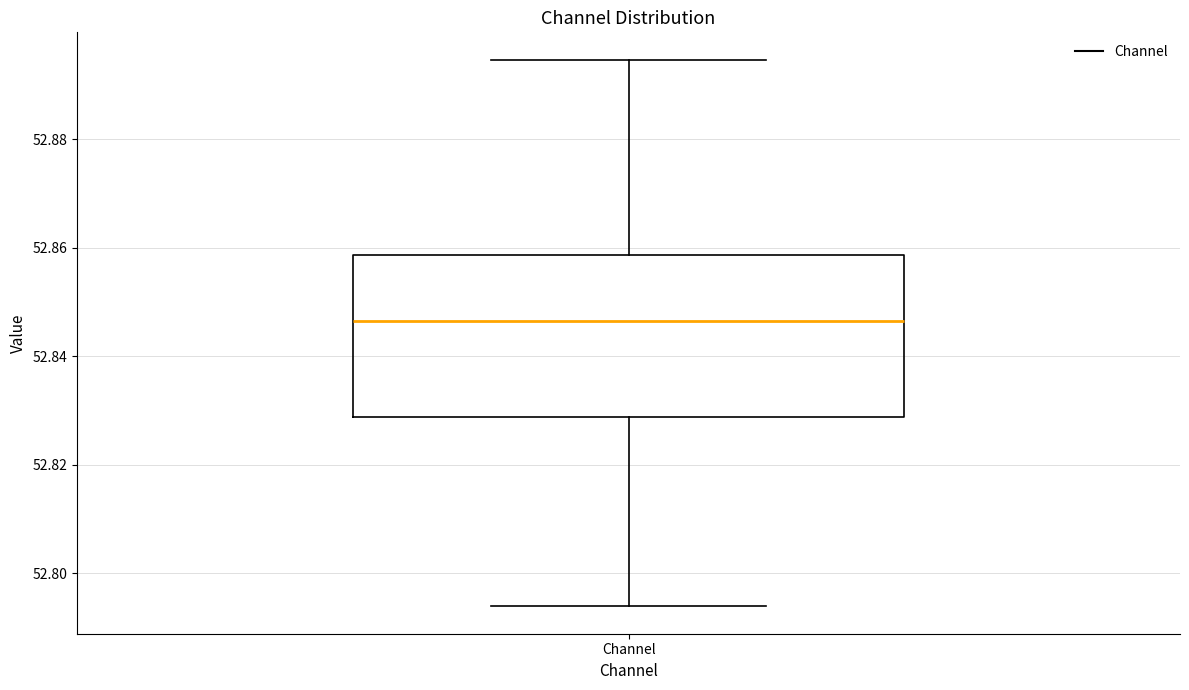

Where is the lower edge of the box for Channel on the y-axis? The values are not printed on the chart, so give them approximately, as read against the axis.

52.828